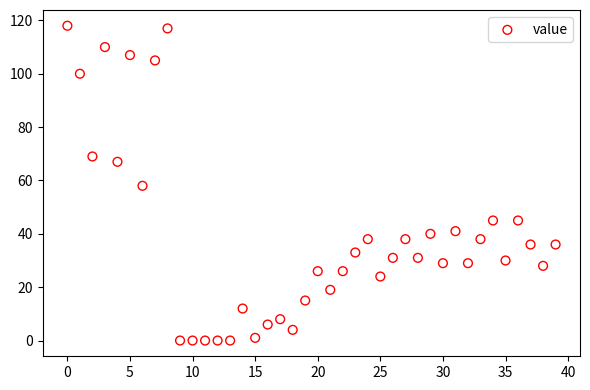

What is the range of Y values (max minus min)?

118